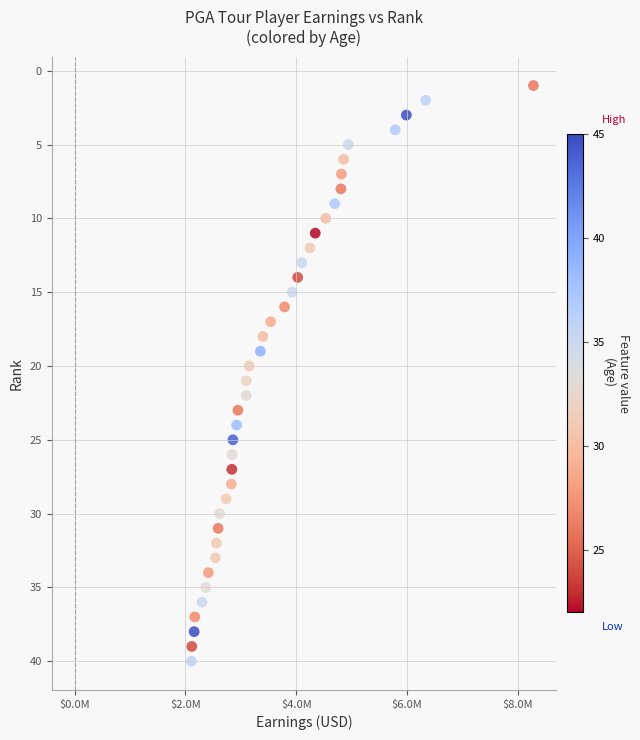

What is the range of Y values (max minus min)?

39